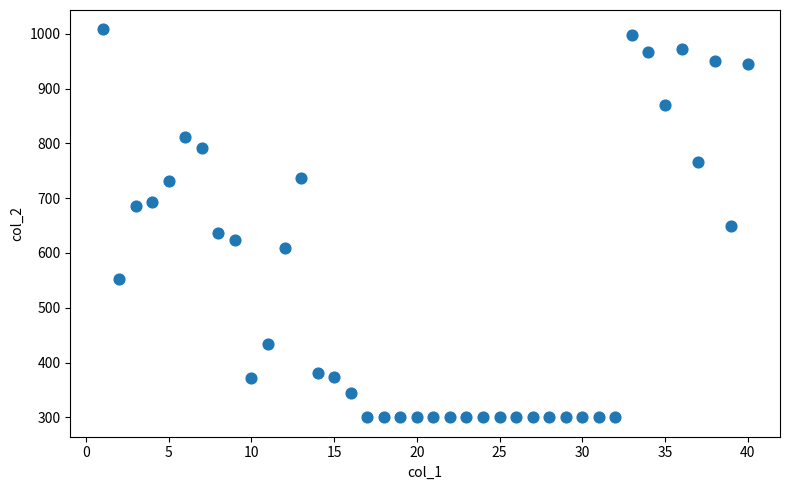

What is the range of X values (max minus min)?

39